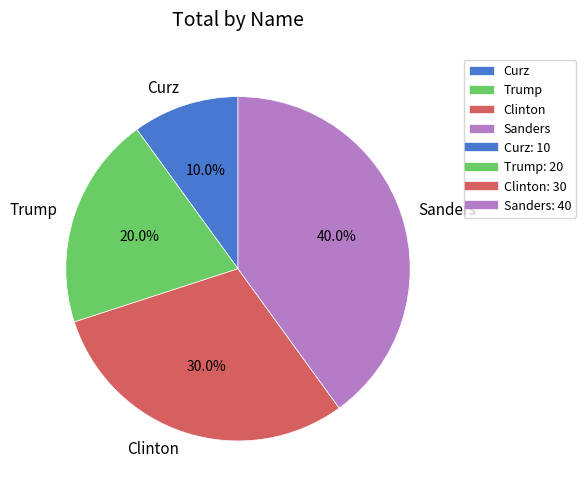

To the nearest percent, what portion does Trump represent?

20%